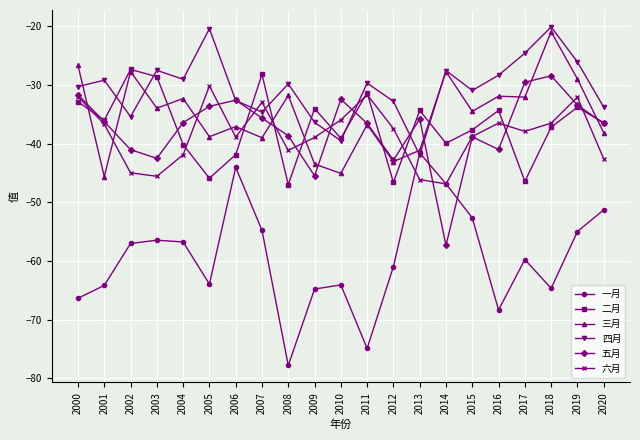

What is the maximum value shown in the chart?

-20.1